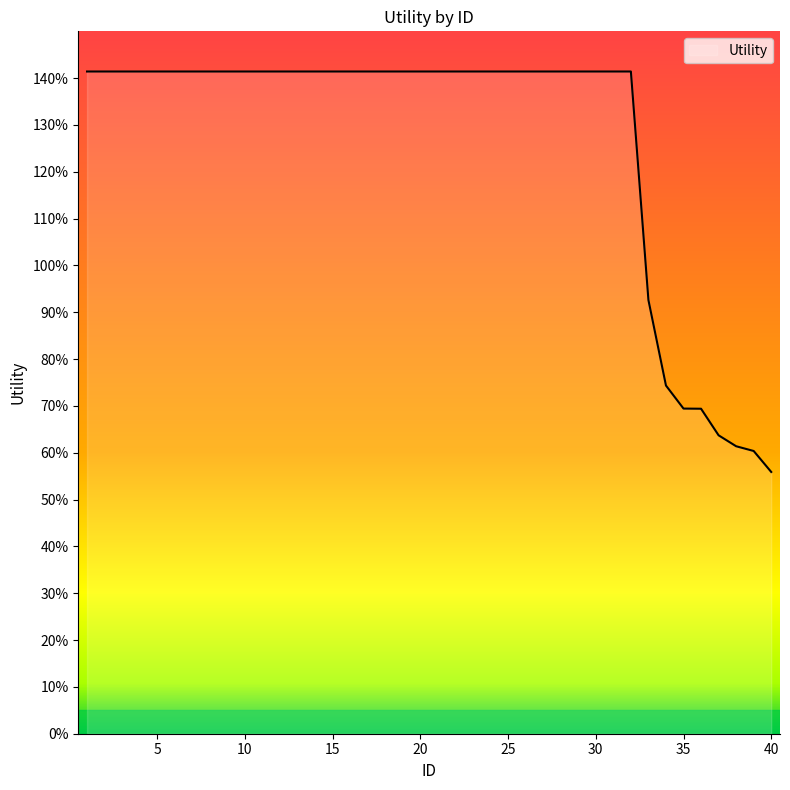

True or false: there are more than 1 points higher than both neighbors.

False